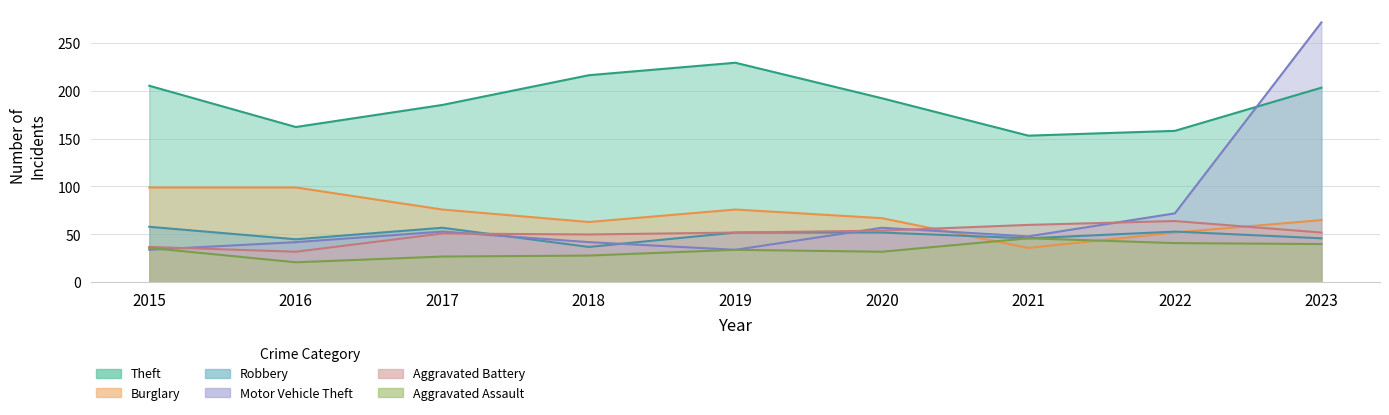

Which category has the highest value in the Motor Vehicle Theft series?

2023